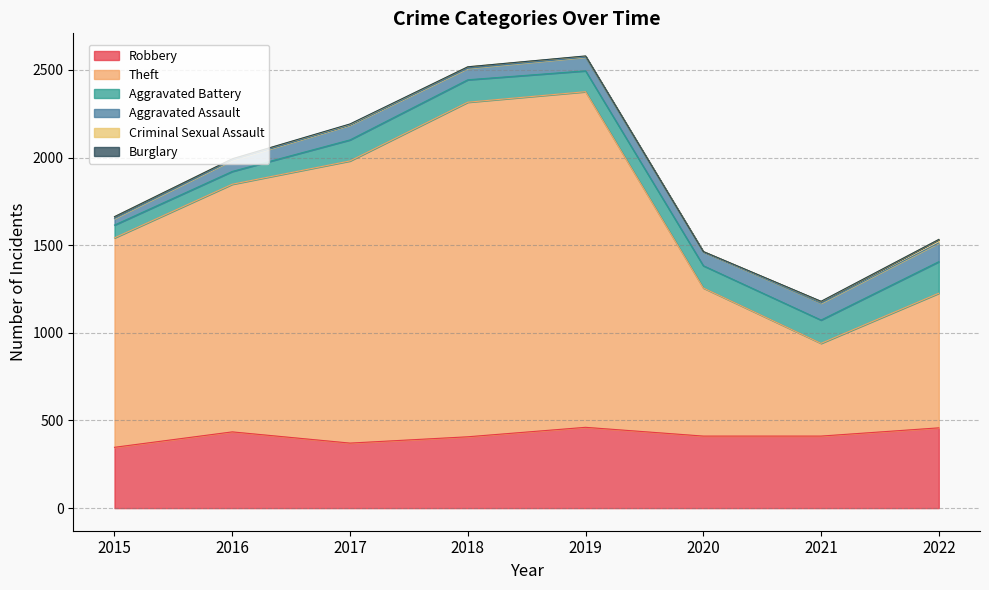

Rank the categories by Robbery value from lowest to highest.

2015, 2017, 2018, 2020, 2021, 2016, 2022, 2019